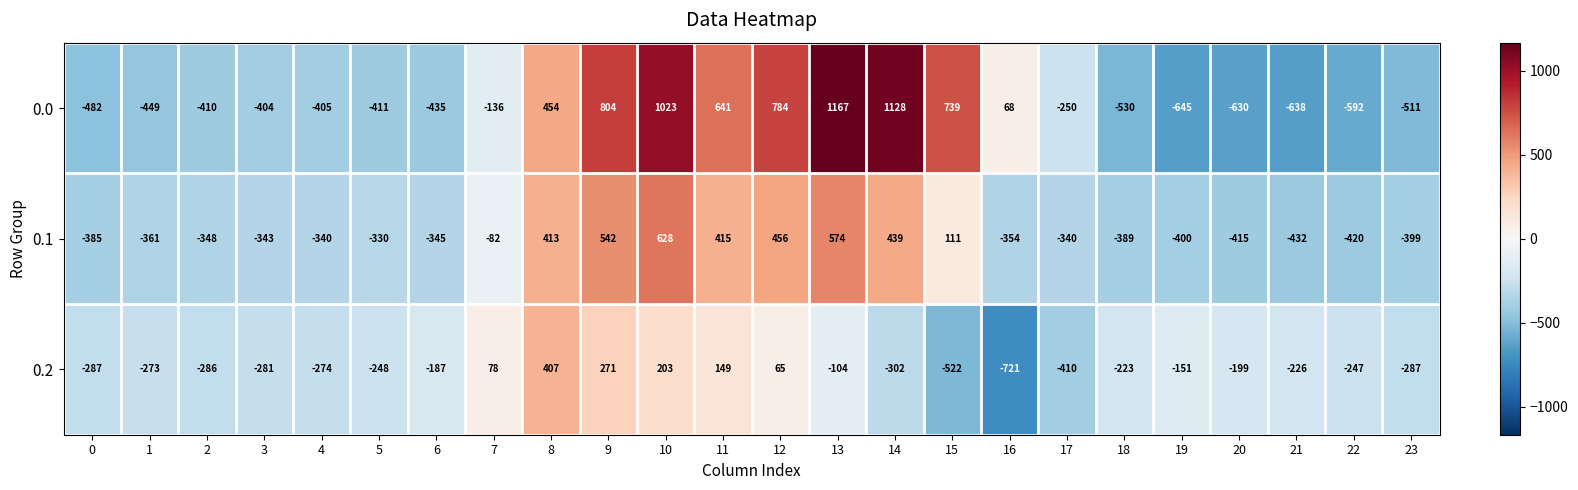

List the series in order of their overall mean, highest first.

0.0, 0.1, 0.2